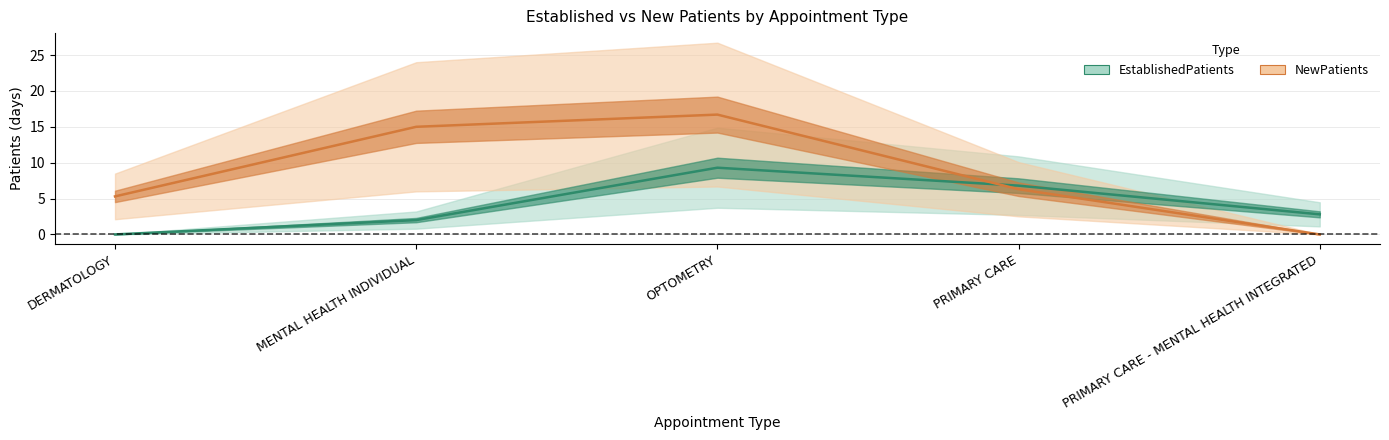

True or false: NewPatients has more than 1 interior local peaks.

False